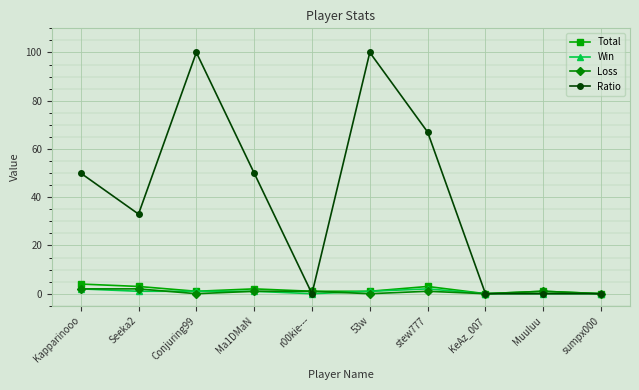

Between Kapparinooo and r00kie---, which series saw the biggest shift?

Ratio